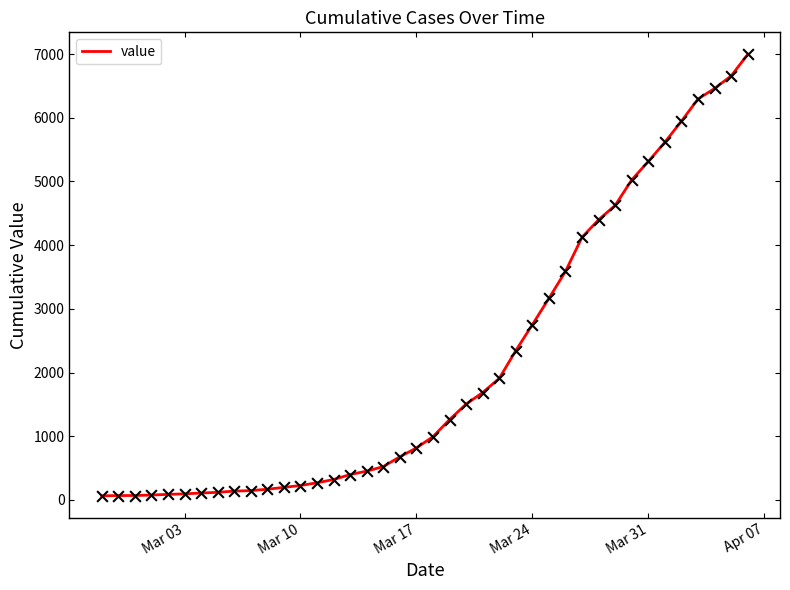

What is the difference between the maximum and minimum values?

6931